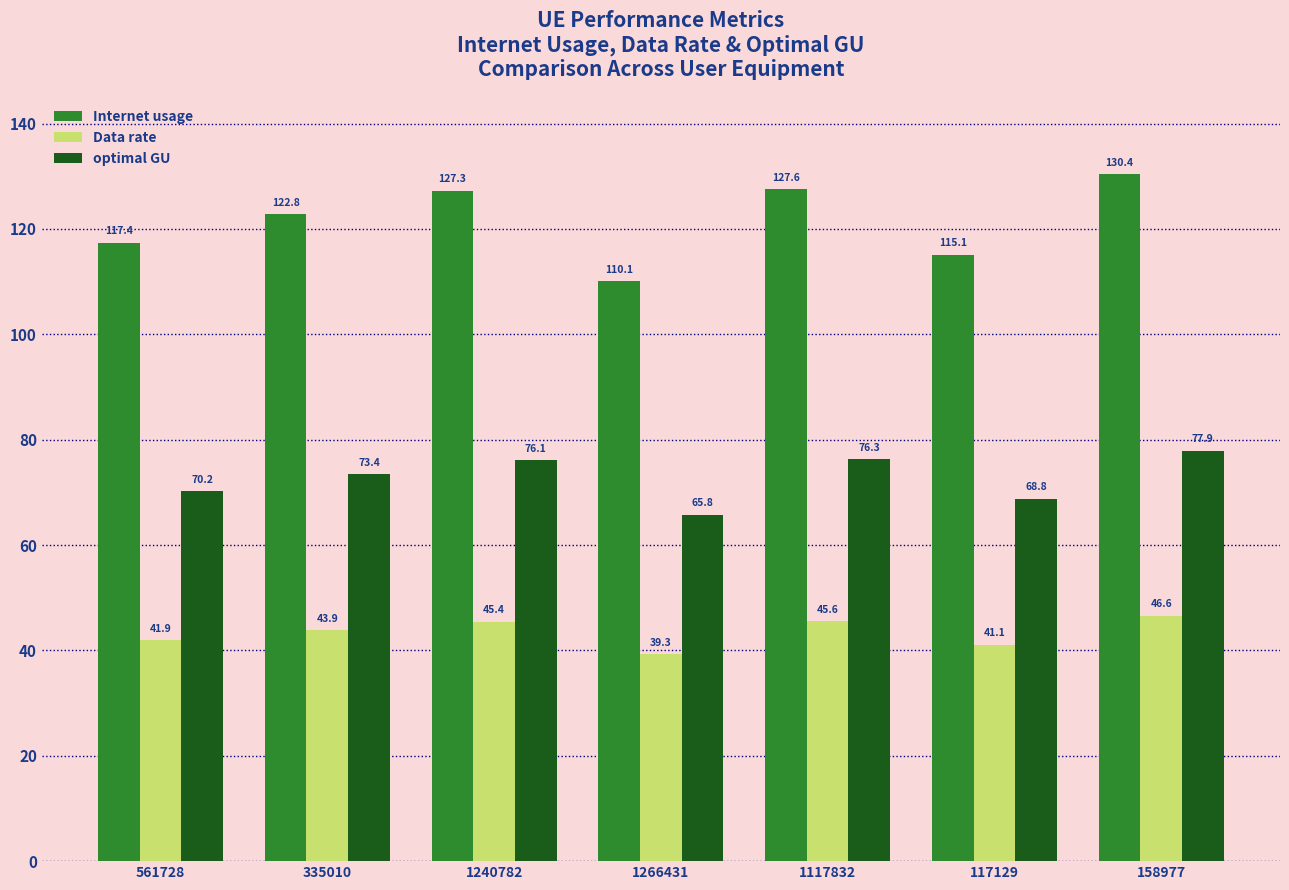

Are the bars horizontal?

No